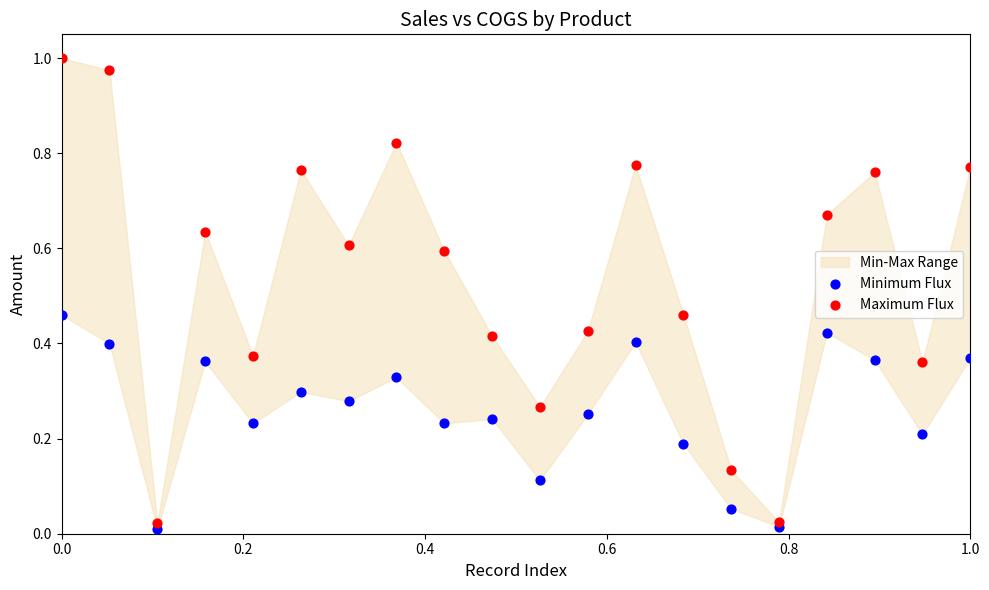

Which series has the largest Y range (max minus min)?

Maximum Flux